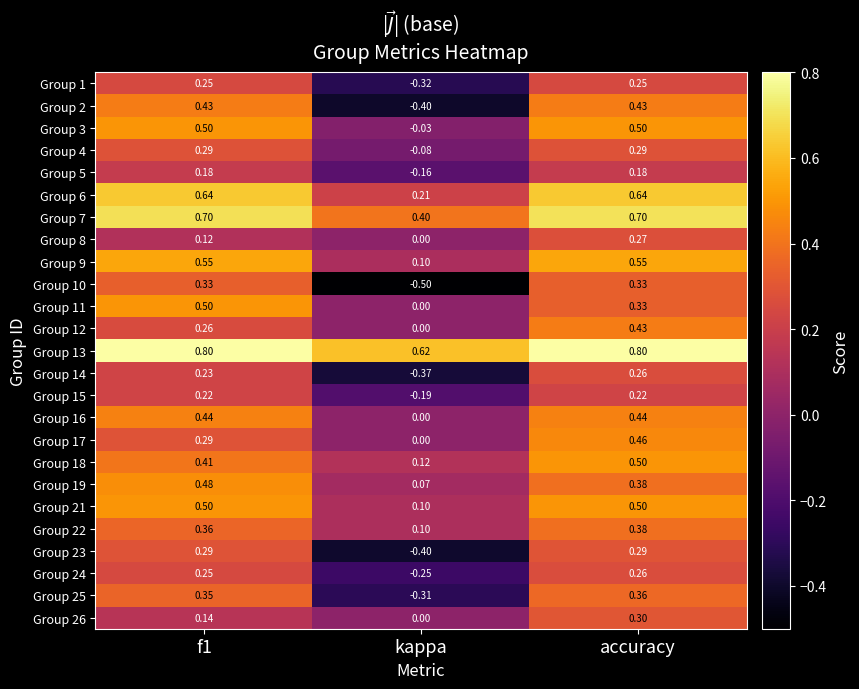

At which category is the sum across all series the highest?

accuracy